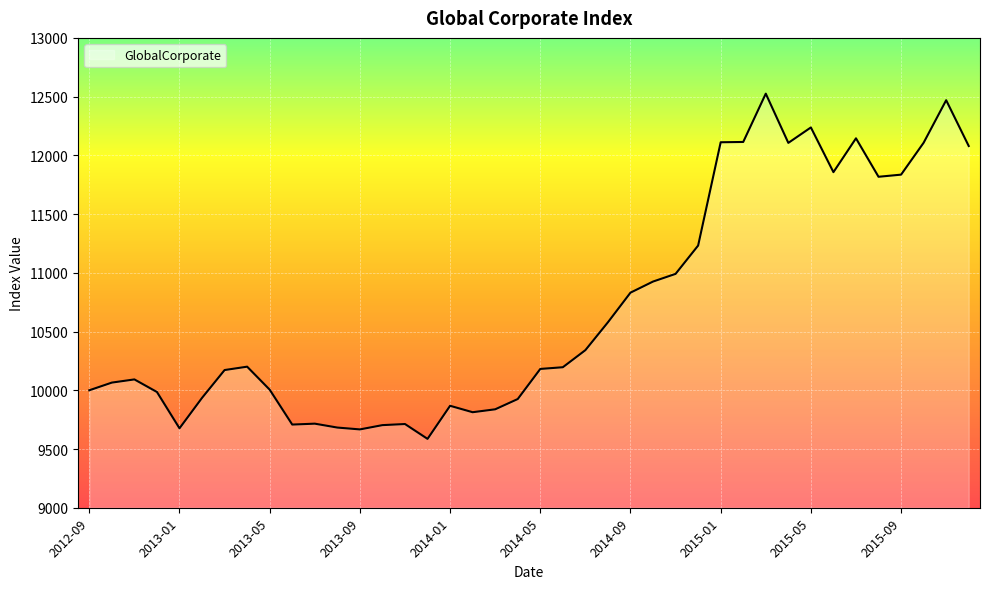

What is the difference between the maximum and minimum values?

2939.0